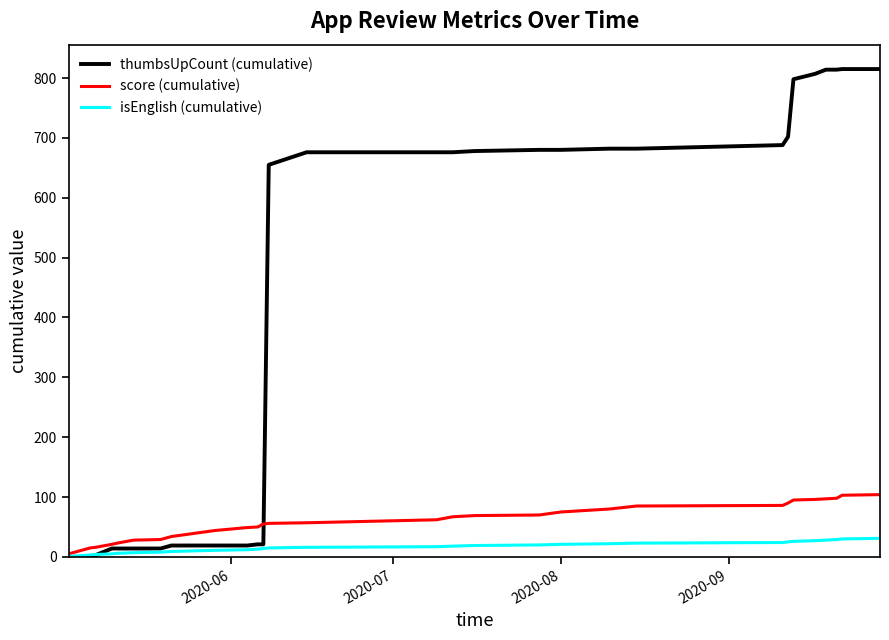

What is the maximum value for score (cumulative)?

104